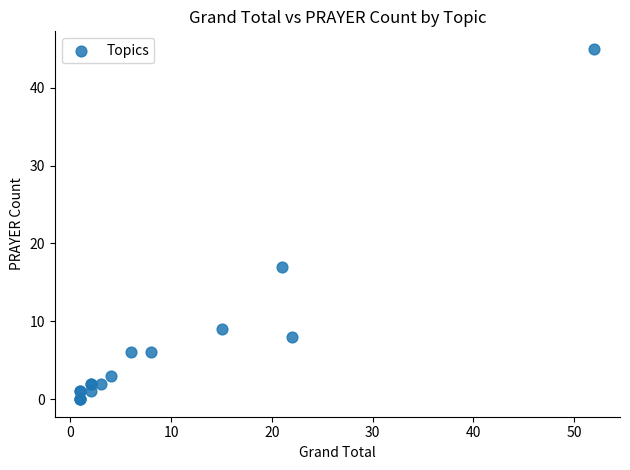

What Y value in the scatter plot is closest to 22?

17